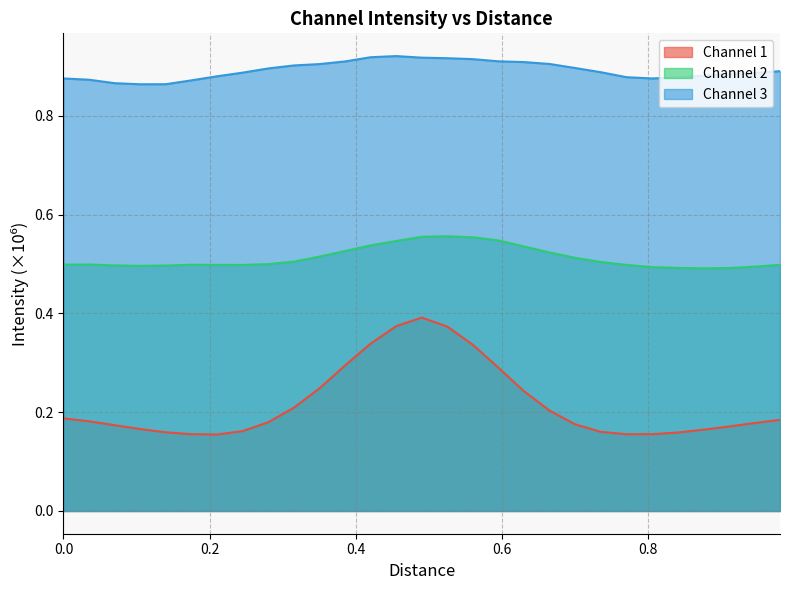

True or false: Channel 3 and Channel 1 cross at least once.

False